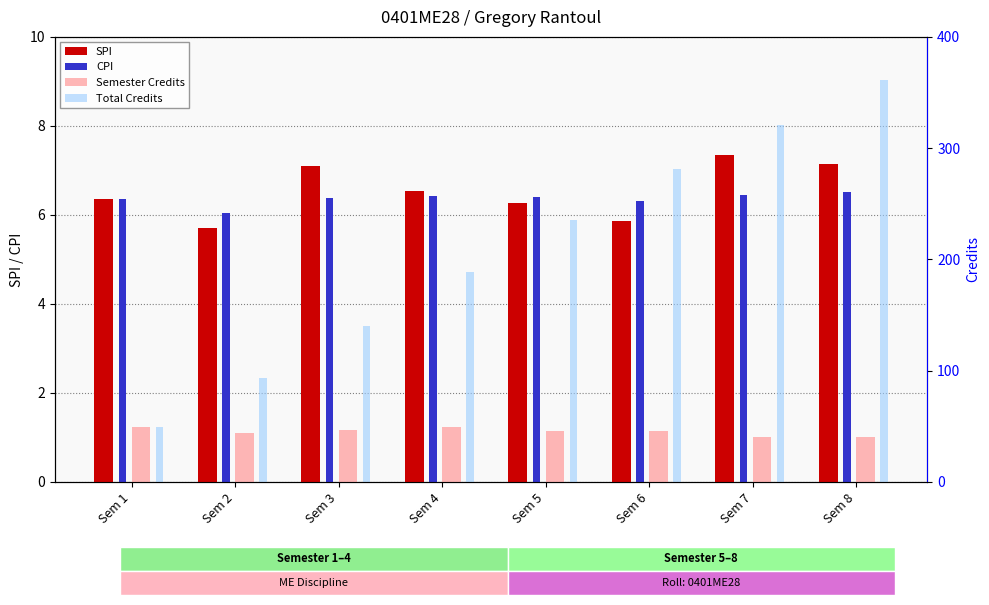

What is the difference between the Semester Credits values at Sem 4 and Sem 6?

3.0